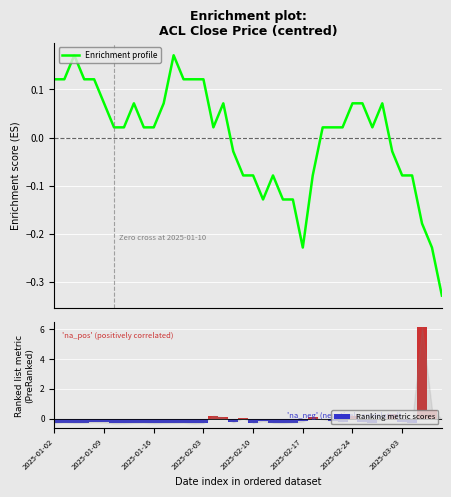

Which category has the highest value in the Ranking metric scores series?

37